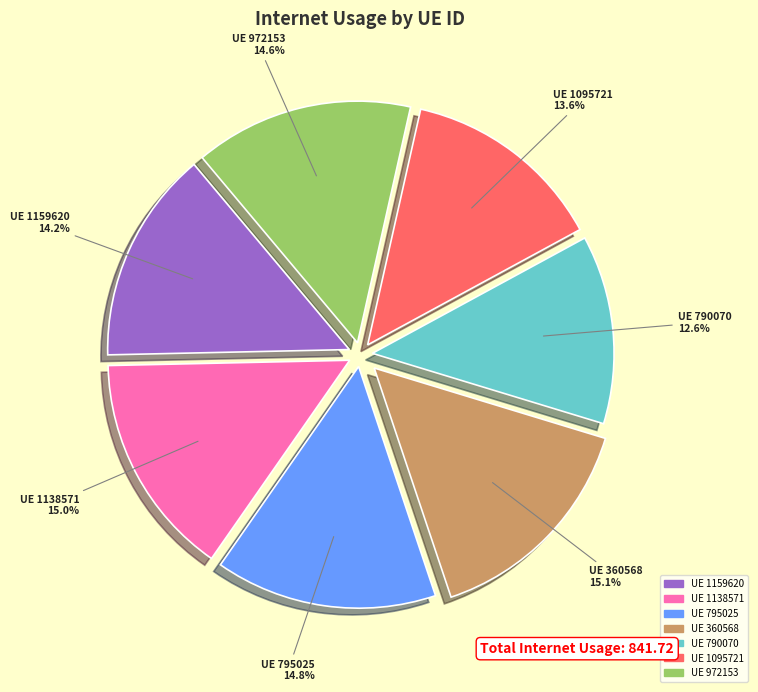

Is there a majority slice in this chart?

No